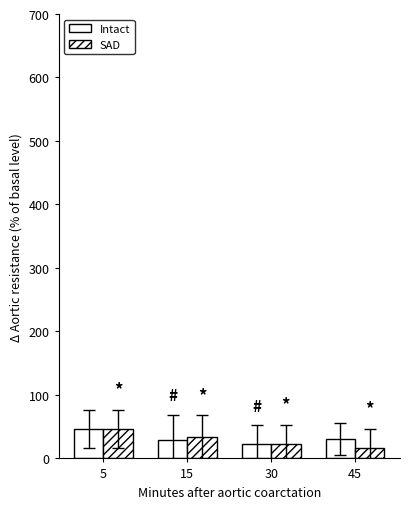

How many categories are shown in the chart?

4